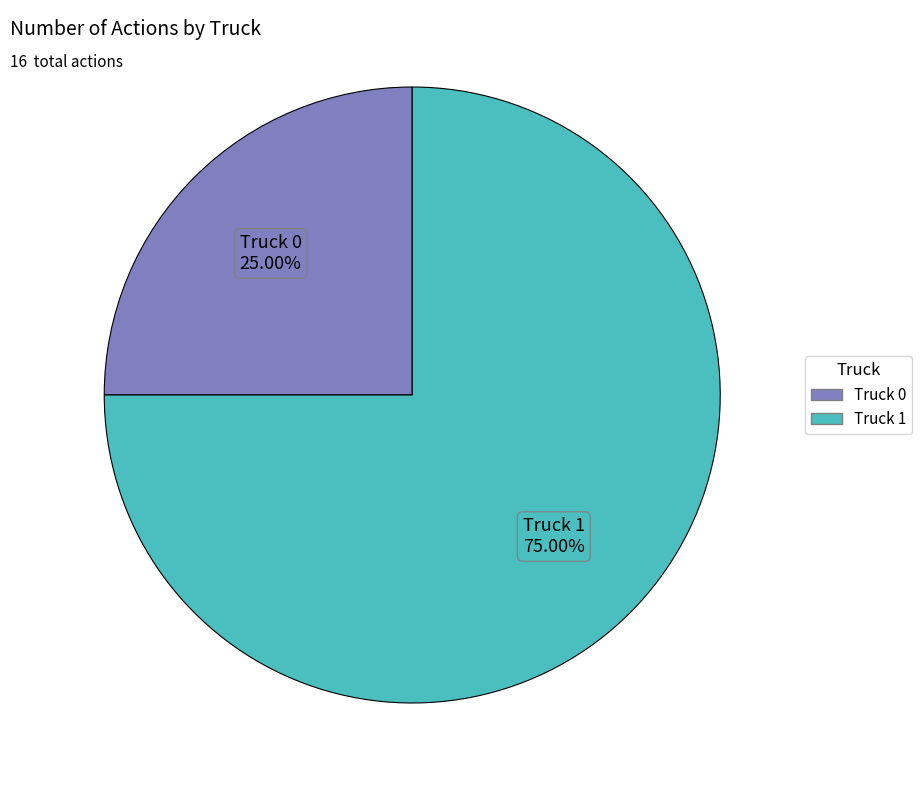

Count the number of slices in the pie.

2